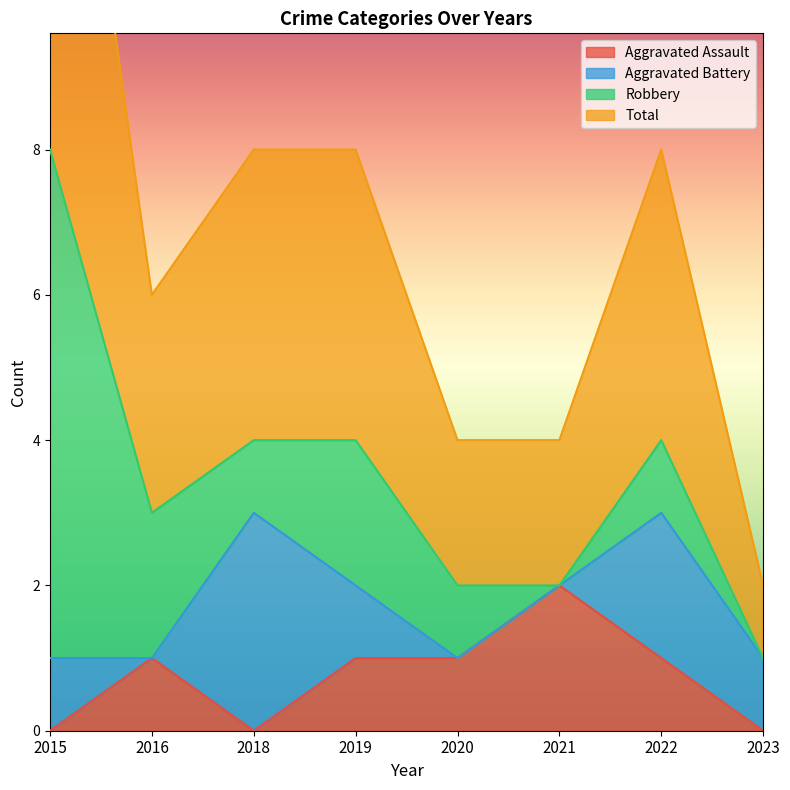

The value of Aggravated Assault at 2015 is 0. True or false?

True